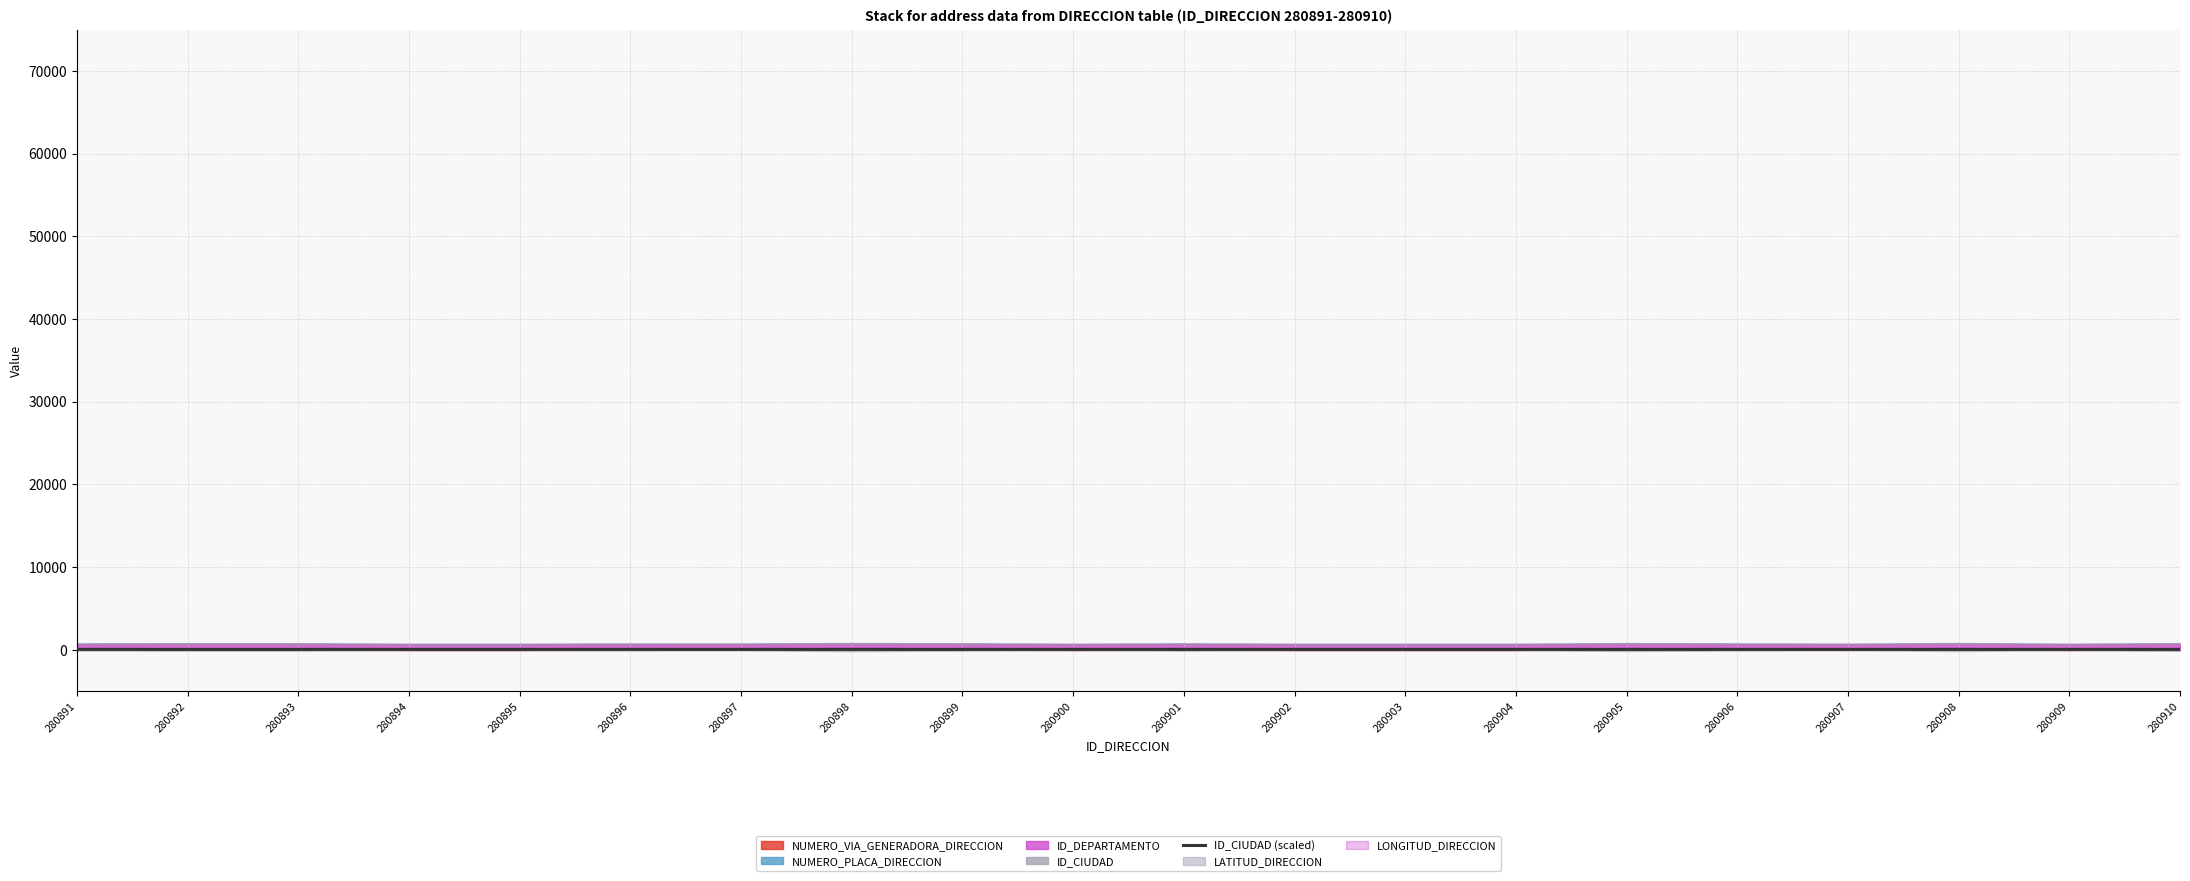

The chart shows a value of 17.2 at 280910. True or false?

False